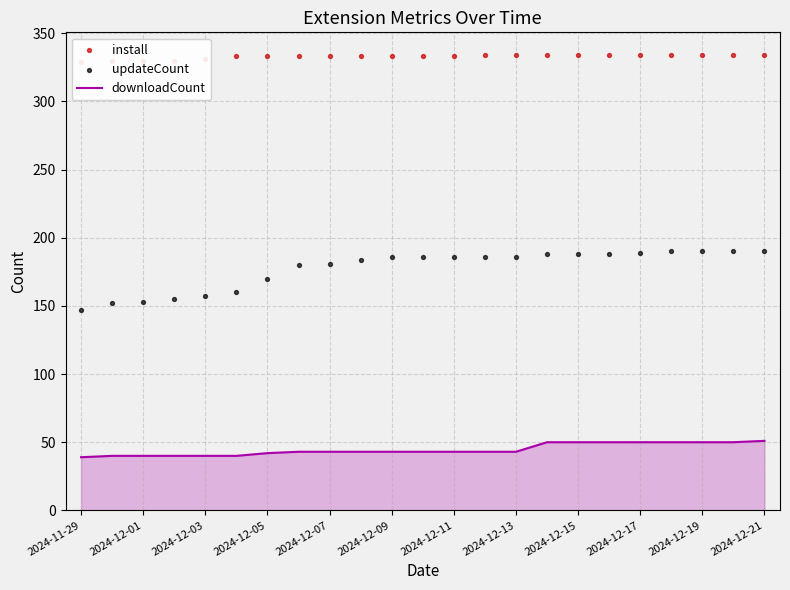

Which series reaches the minimum Y coordinate?

downloadCount